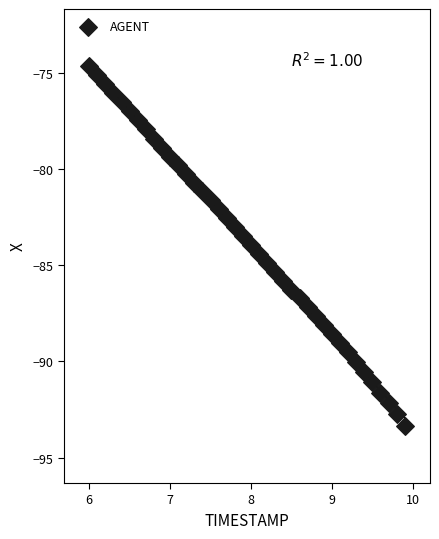

What is the range of X values (max minus min)?

3.9